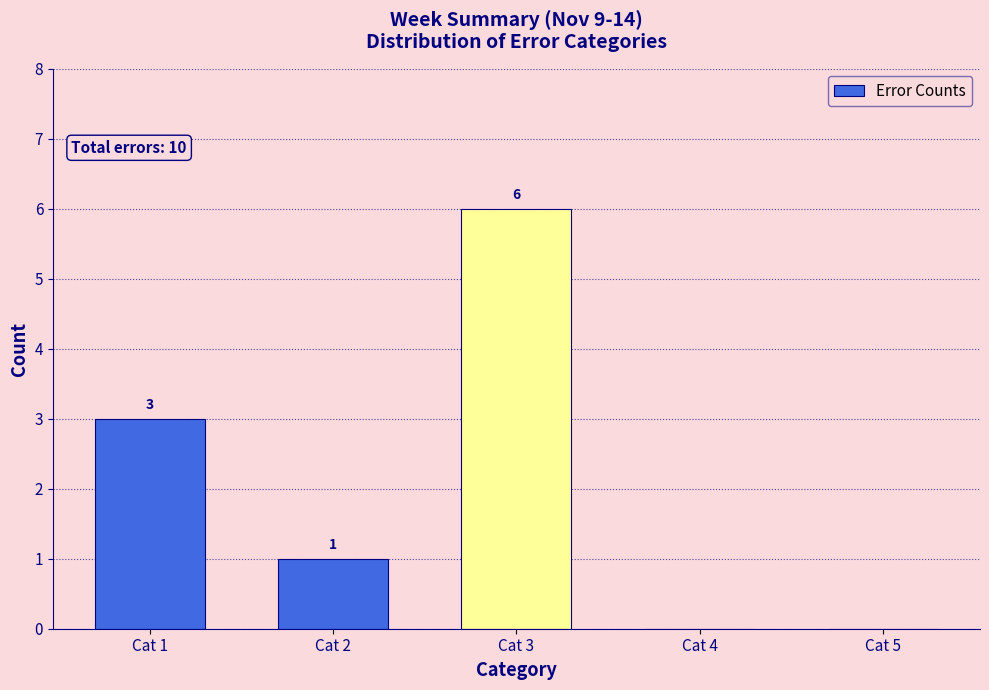

Reading left to right, extract all data points from this chart.

Cat 1=3	Cat 2=1	Cat 3=6	Cat 4=0	Cat 5=0